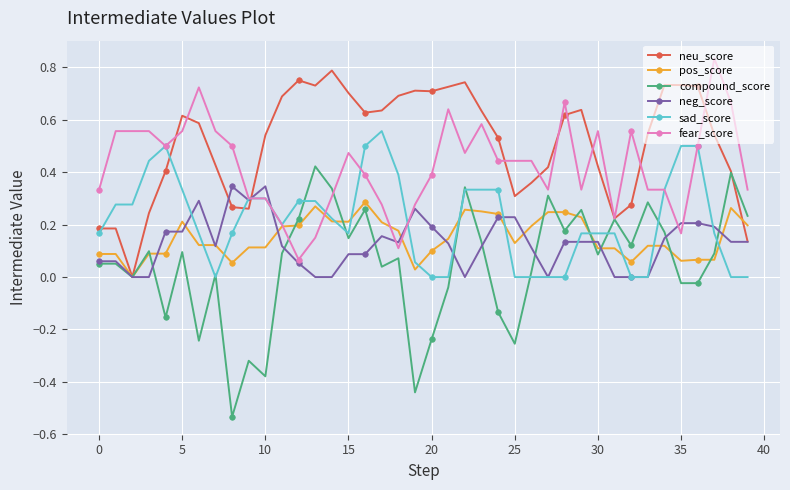

Which series has the largest total across all categories?

neu_score